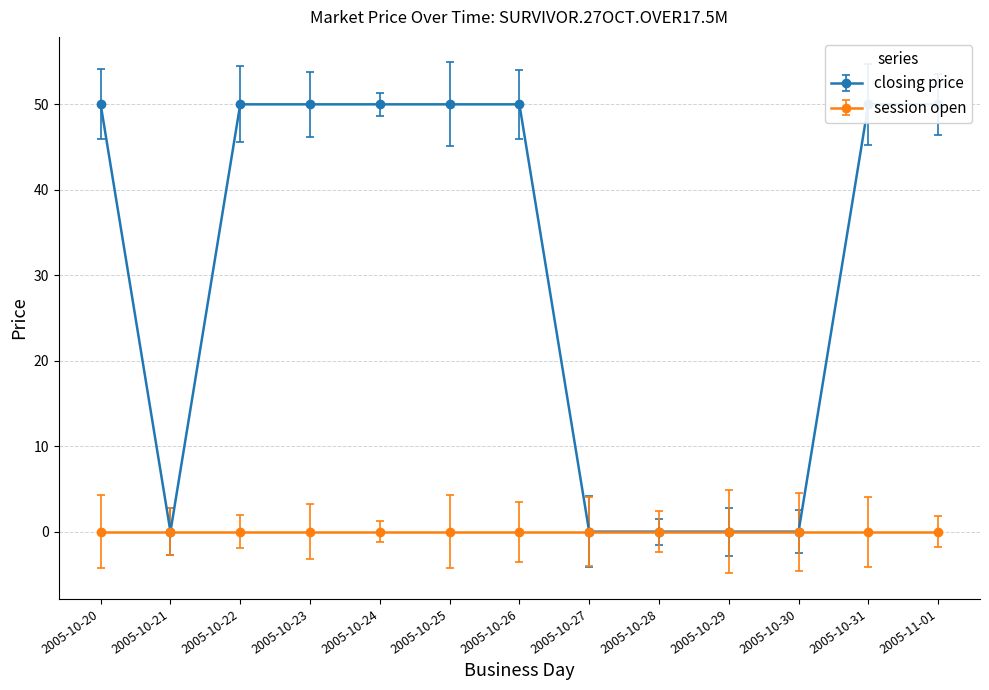

How many data points does each series have?

13